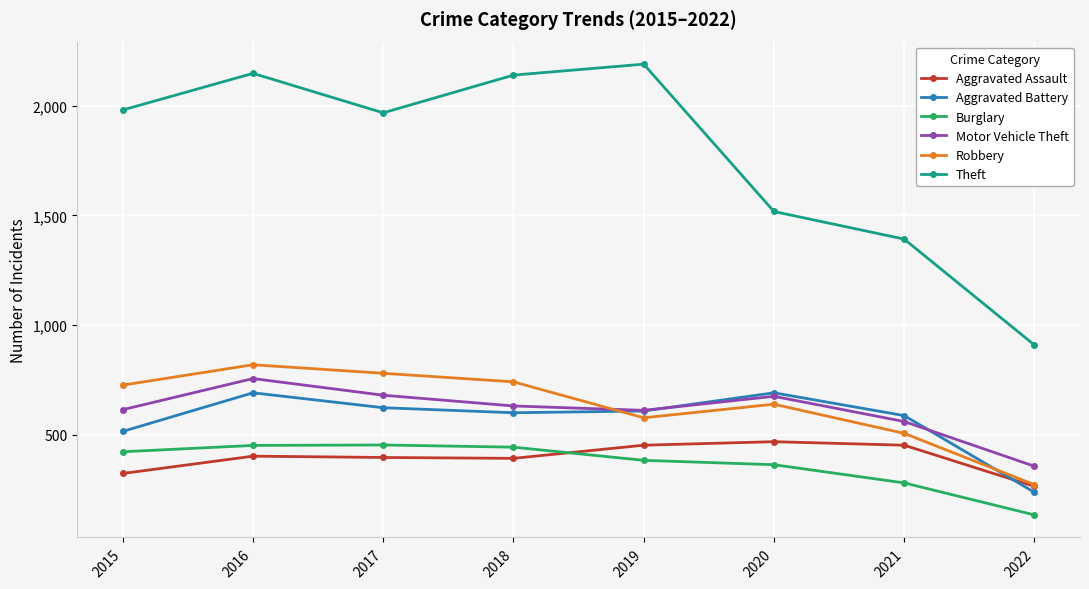

What is the minimum value shown in the chart?

134